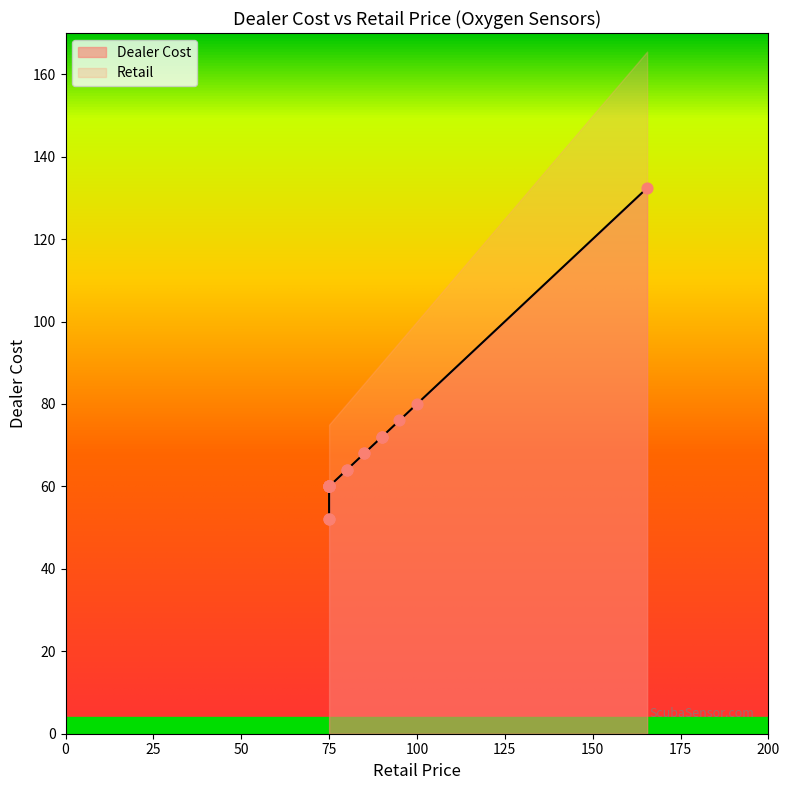

Which series reaches the maximum Y coordinate?

Retail